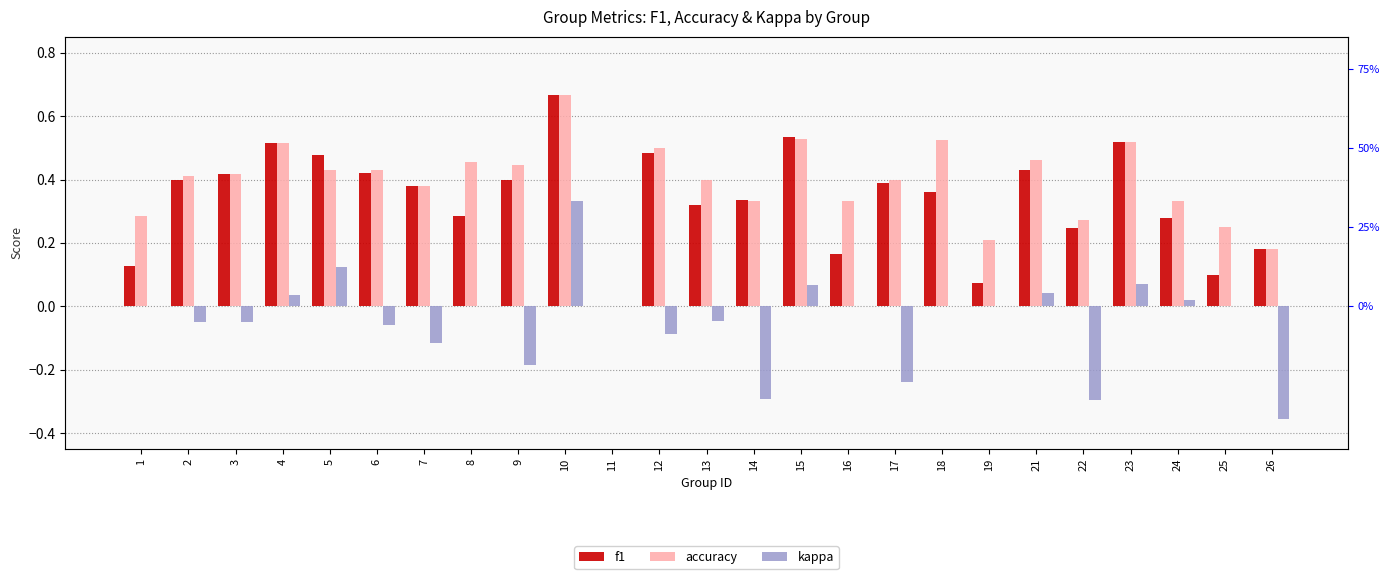

Between 5 and 6, which series saw the biggest shift?

kappa